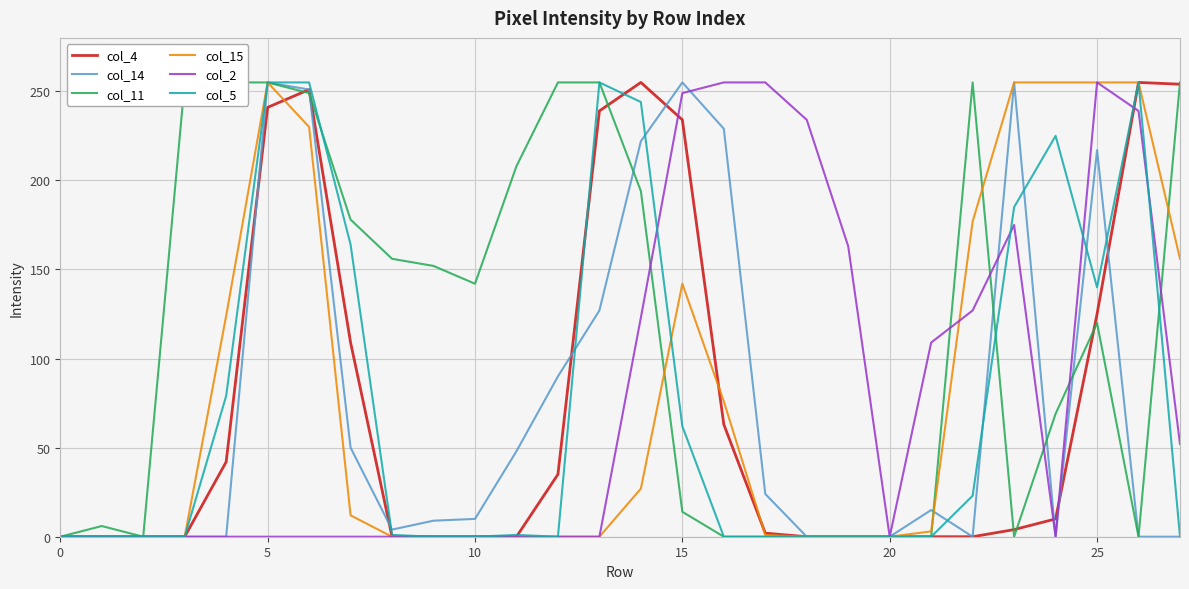

True or false: col_5 has a value of 136 at 10.

False